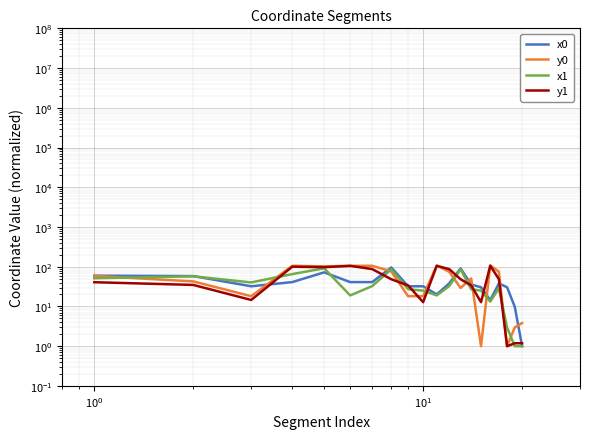

True or false: x1 and y1 cross at least once.

True